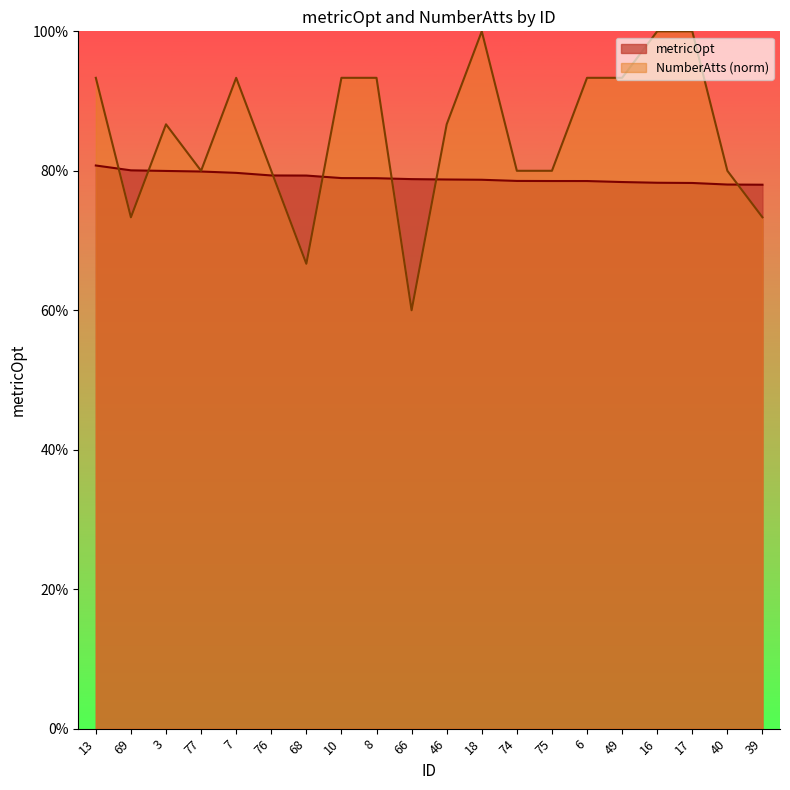

Where do NumberAtts and metricOpt first cross each other?

13 and 69